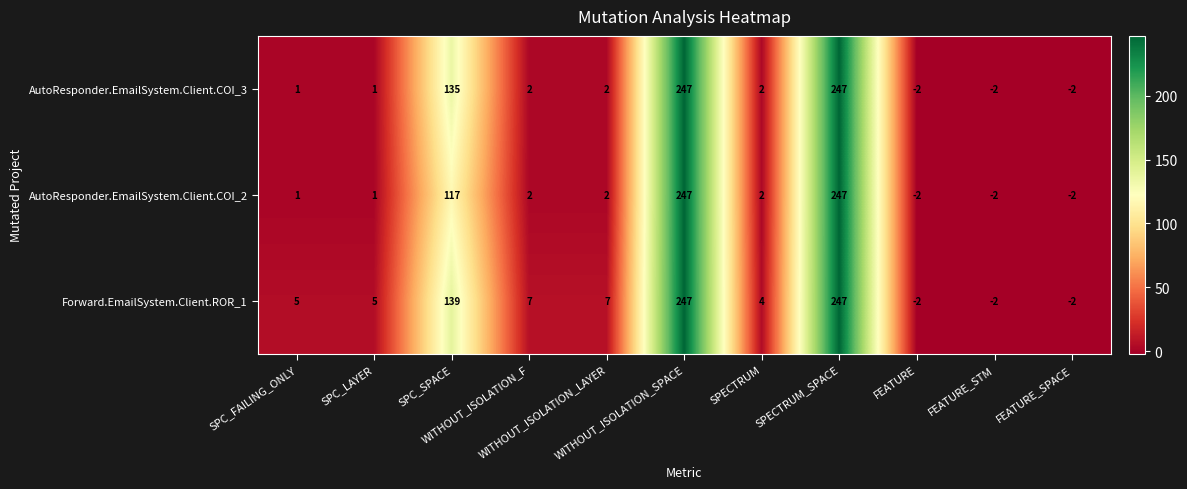

What is the maximum value shown in the chart?

247